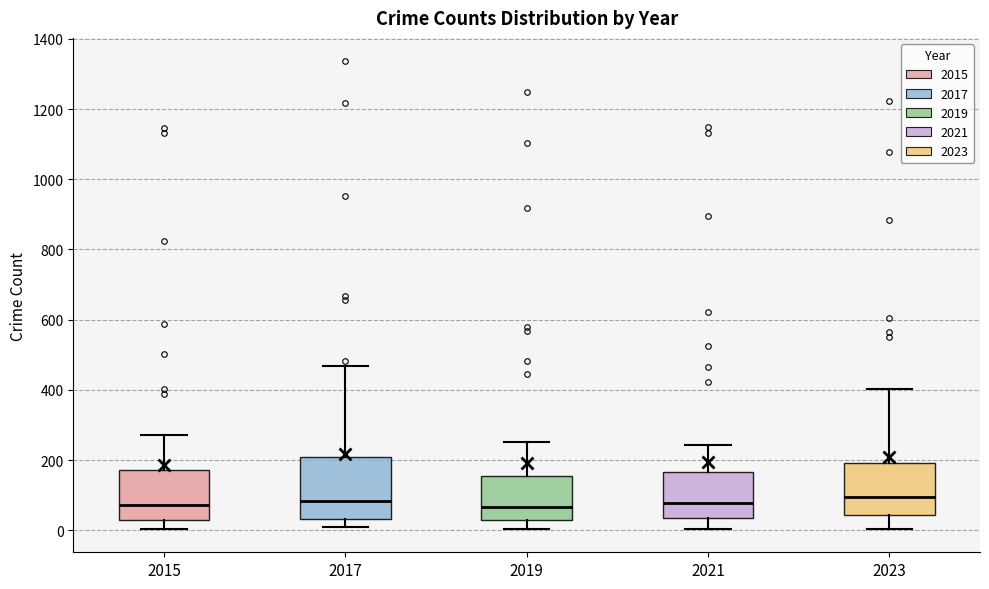

Where is the lower edge of the box at x = 2015 on the y-axis? The values are not printed on the chart, so give them approximately, as read against the axis.

40